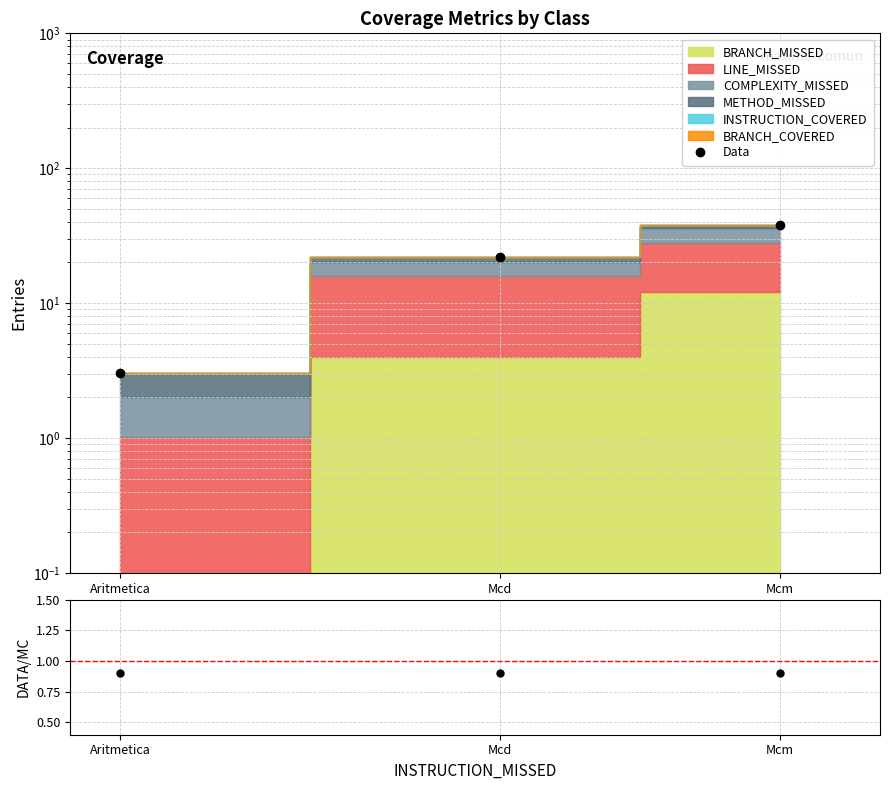

How many lines are shown in the chart?

2